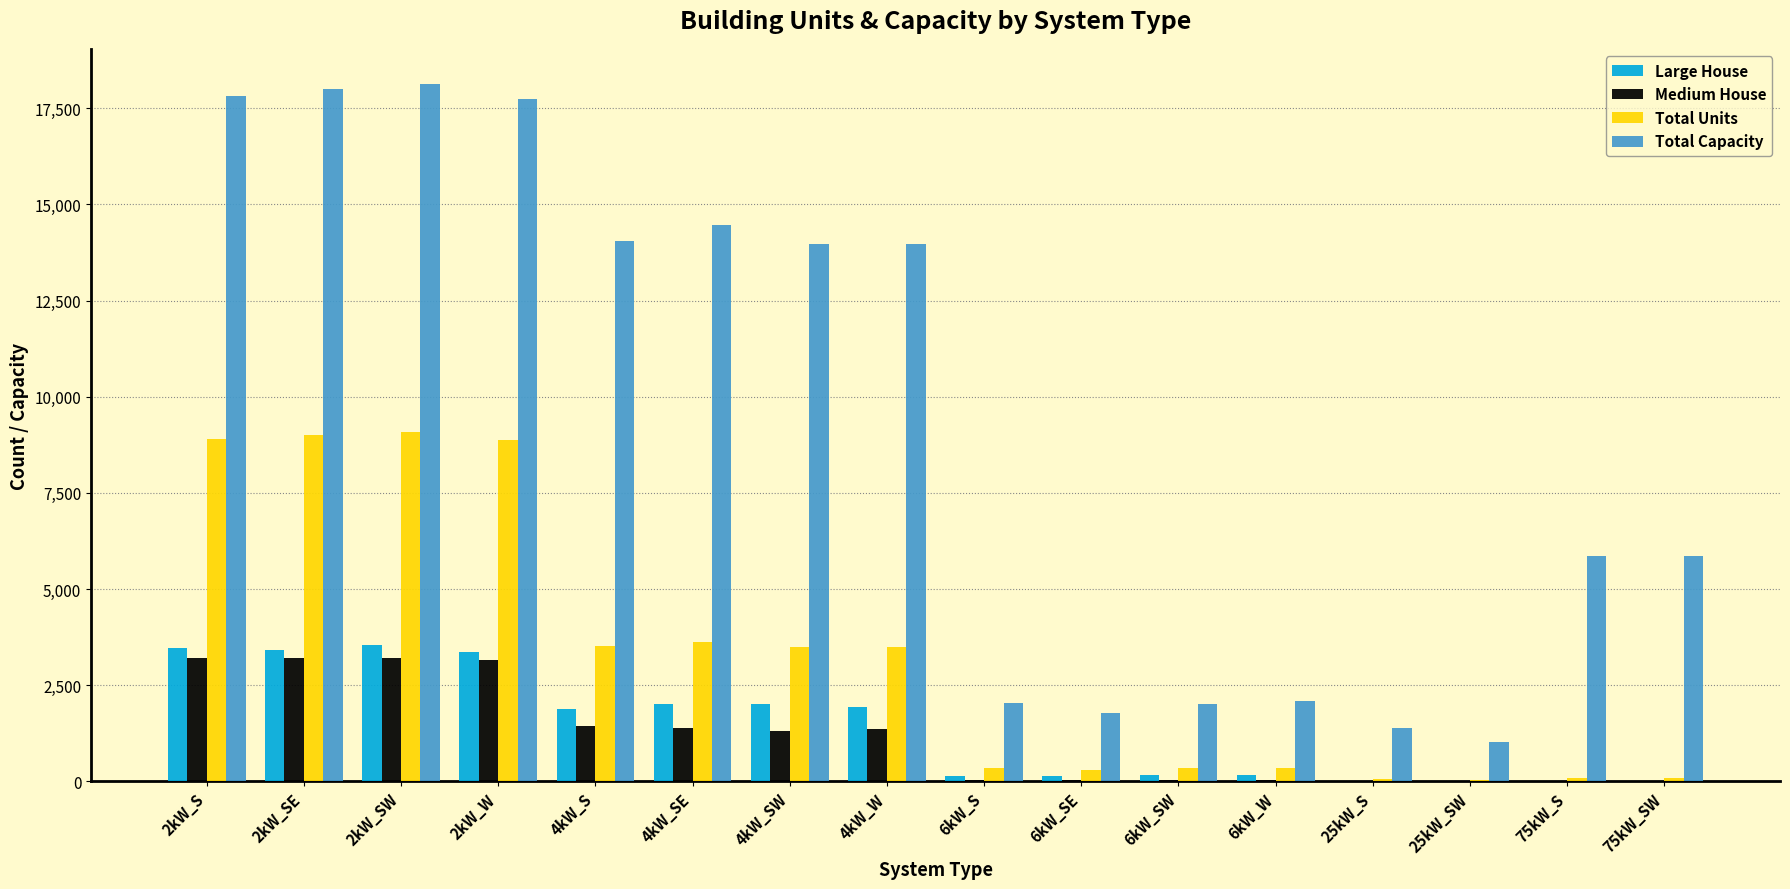

The value of Total Capacity at 4kW_SE is 8618. True or false?

False